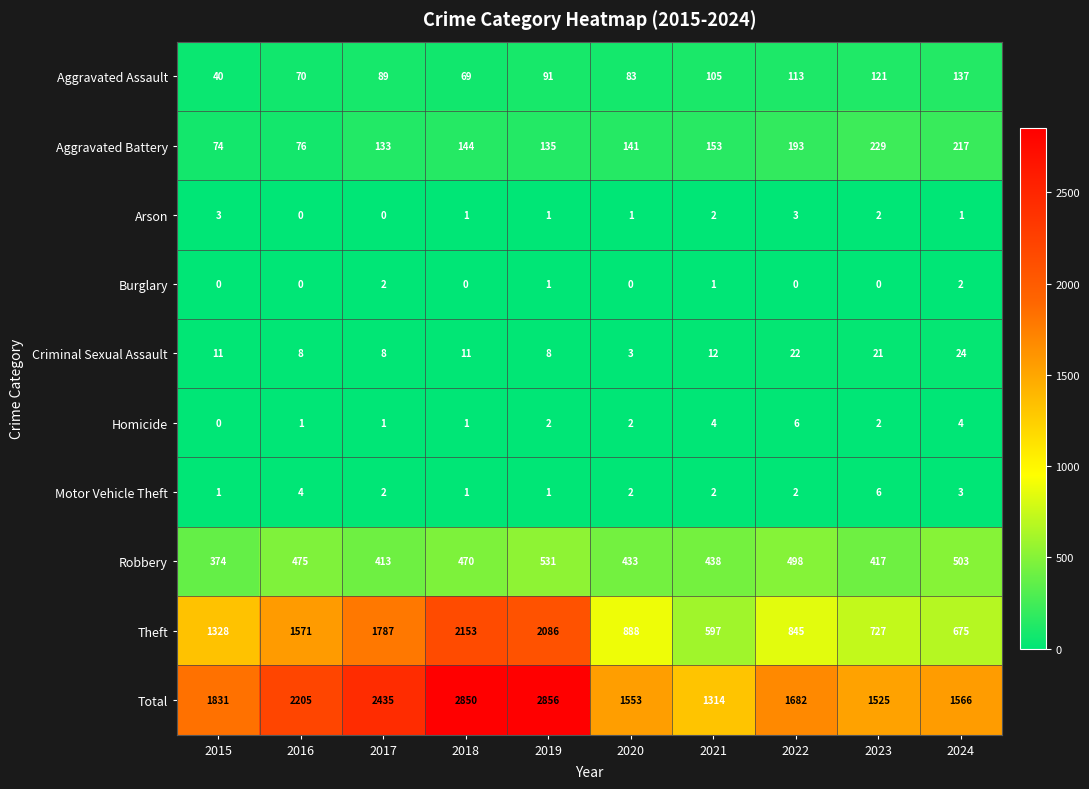

Which category has the lowest value in the Homicide series?

2015